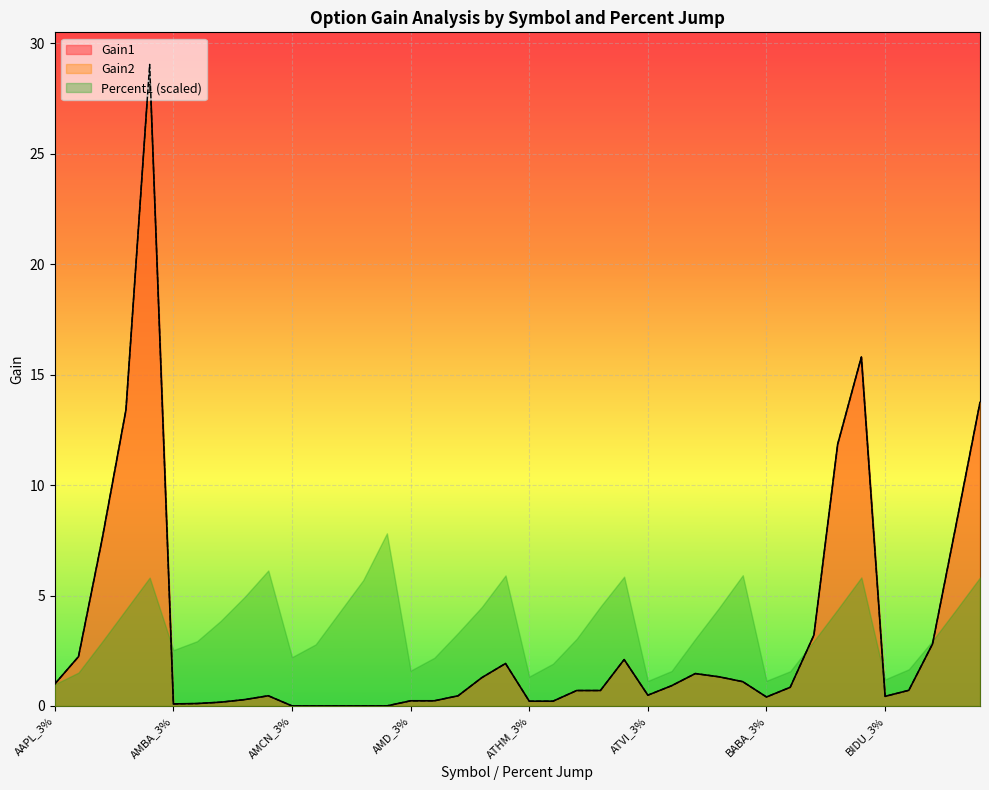

The Gain1 series shows 0.7 at ATHM_10%. True or false?

True